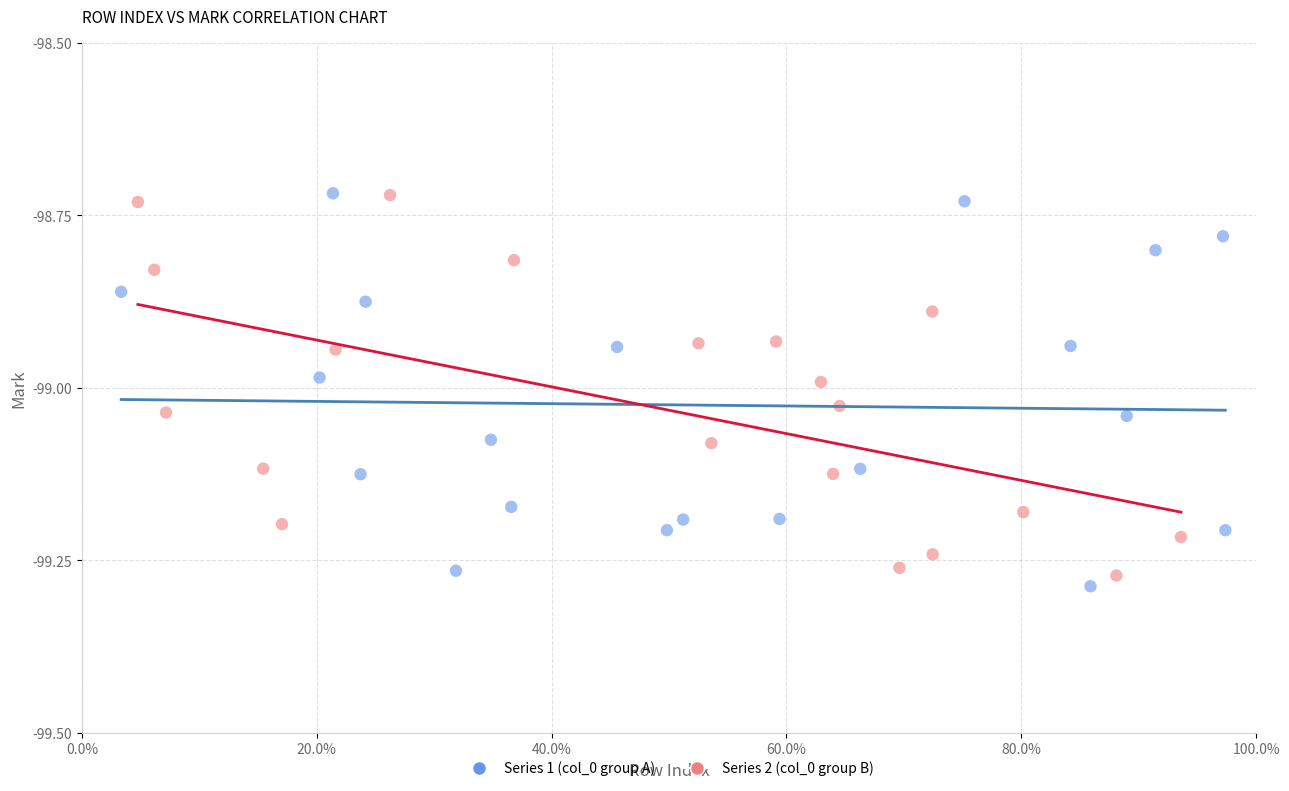

Which series has the largest Y range (max minus min)?

Series 1 (col_0 group A)